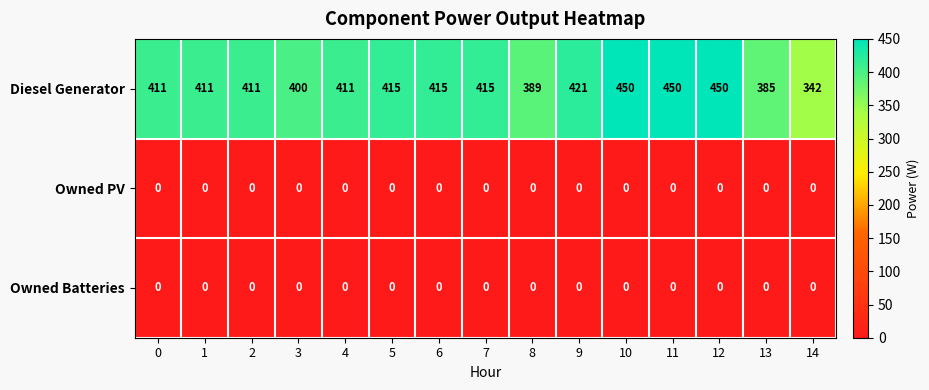

Which series has the largest range (max minus min)?

Diesel Generator